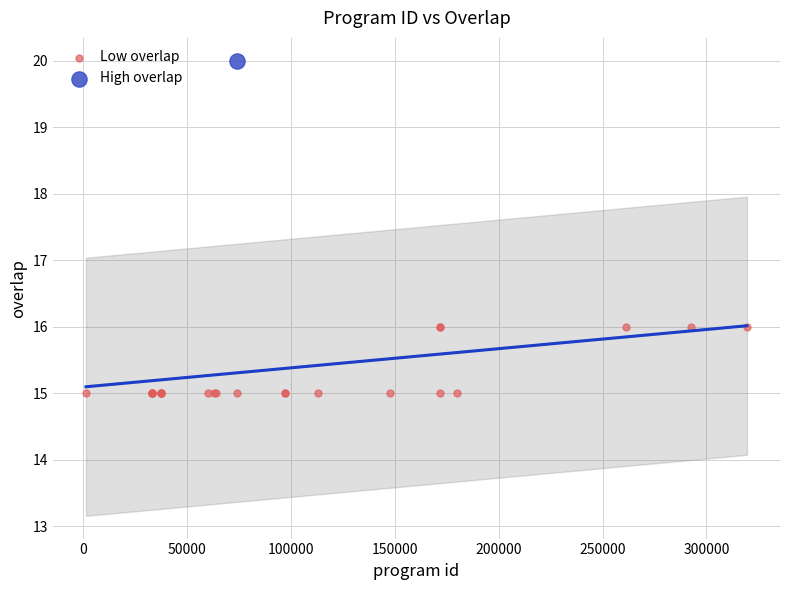

What are all the series names shown in the legend?

Low overlap, High overlap